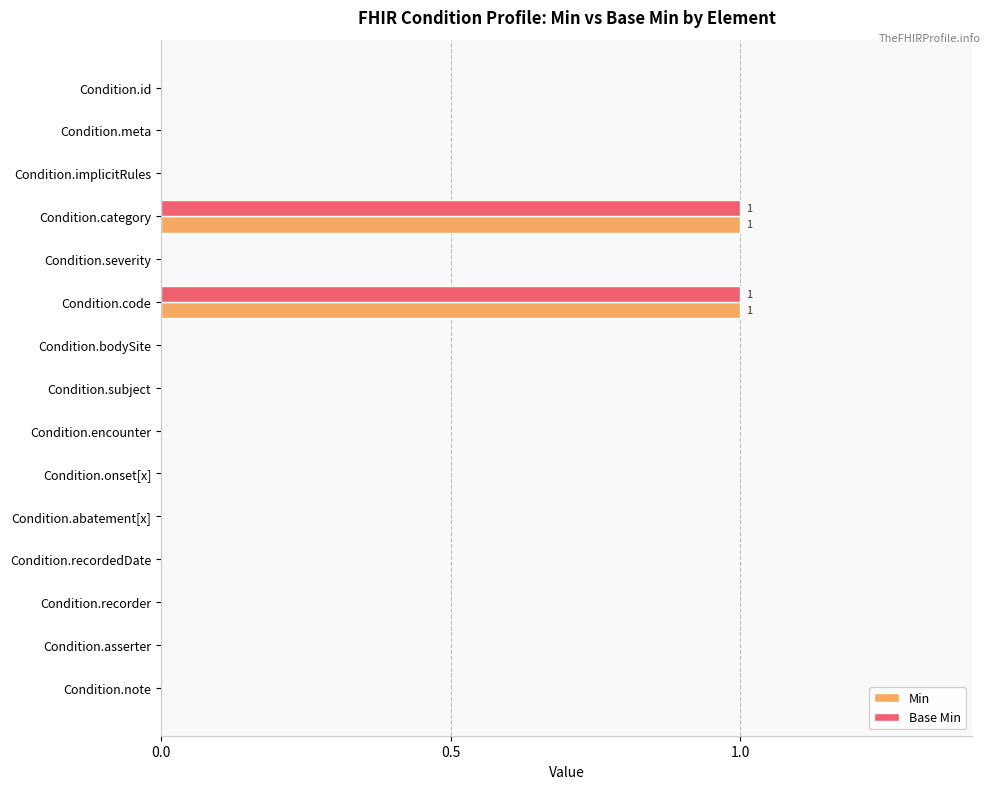

The value of Min at Condition.meta is 0. True or false?

True